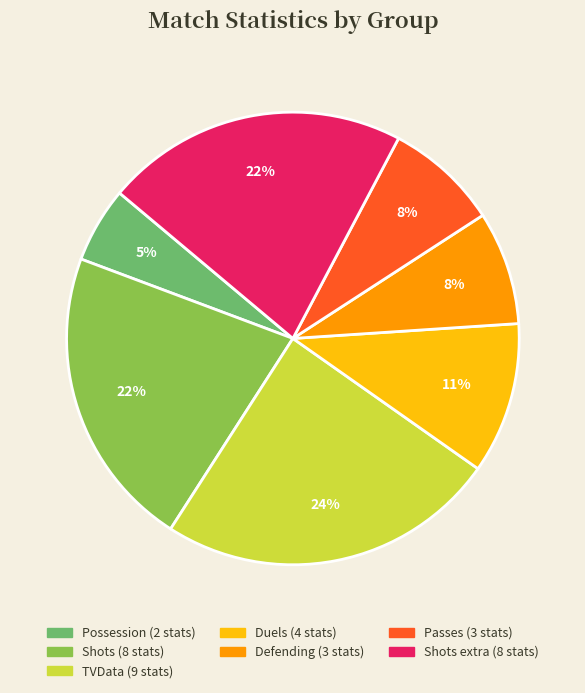

To the nearest percent, what is the difference between the largest and smallest slice percentages?

19%